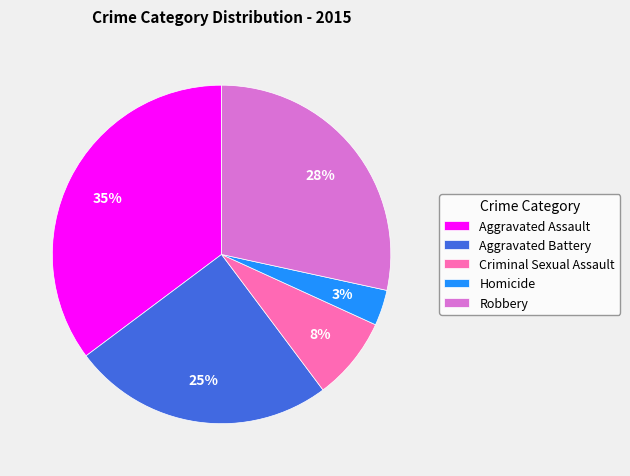

Approximately how many times larger is the value at Criminal Sexual Assault compared to Aggravated Battery?

0.3